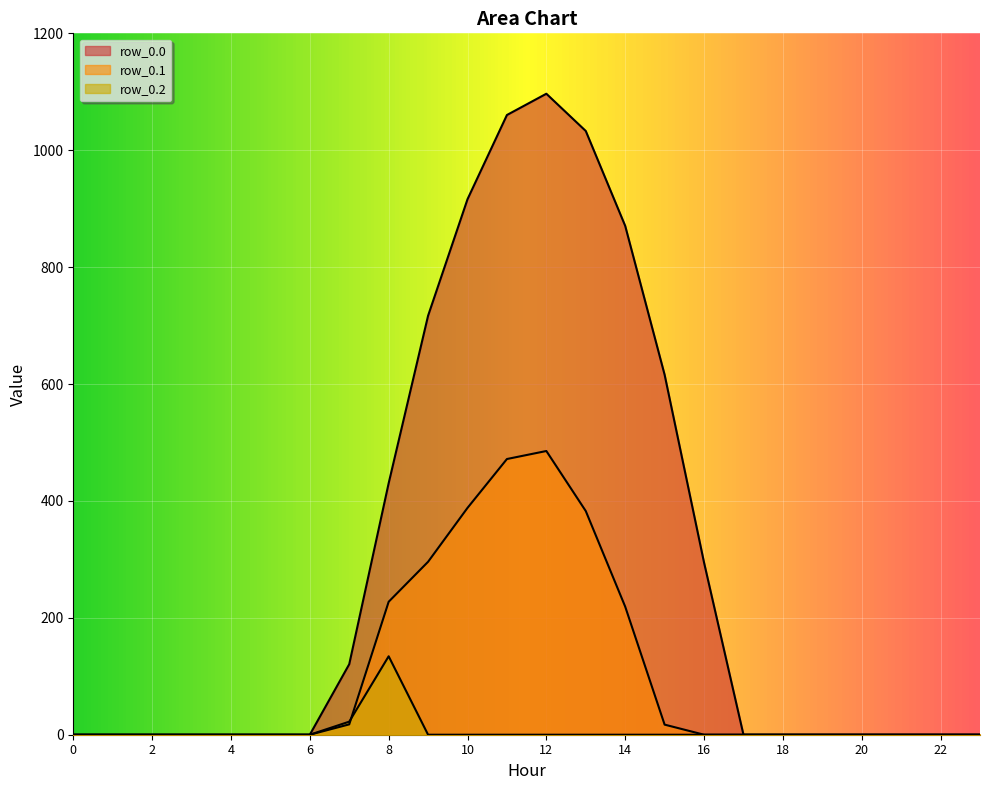

True or false: row_0.2 and row_0.0 cross at least once.

False